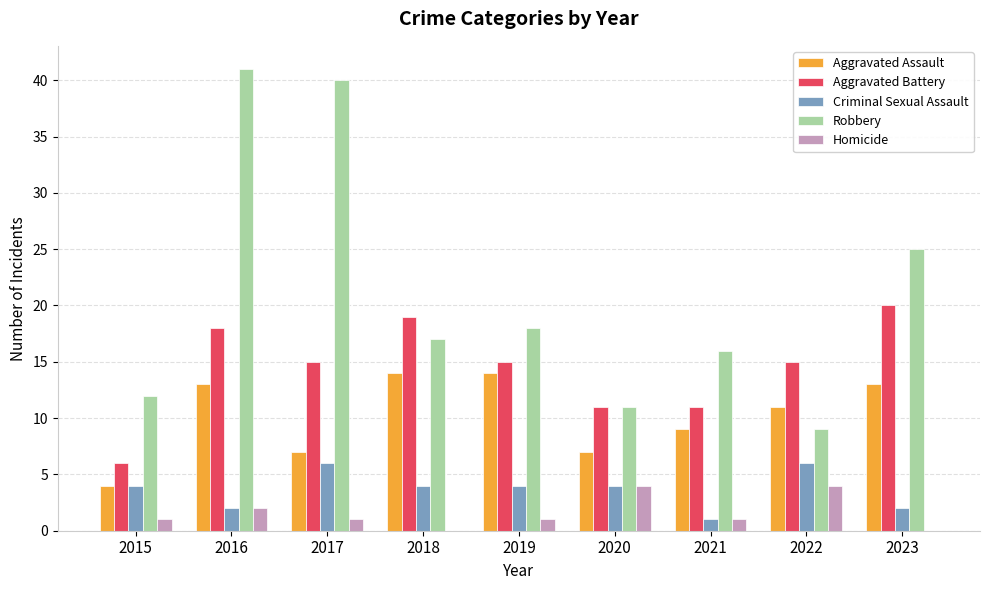

At which category is the sum across all series the highest?

2016